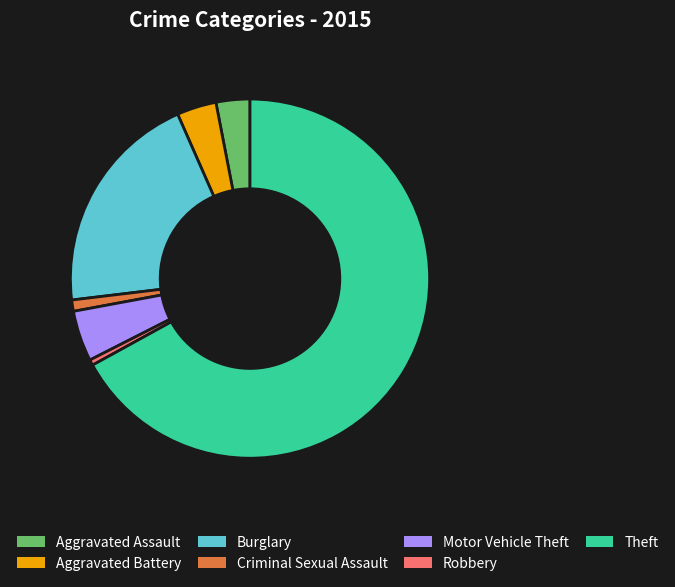

Is the sum of Robbery and Burglary greater than half?

No